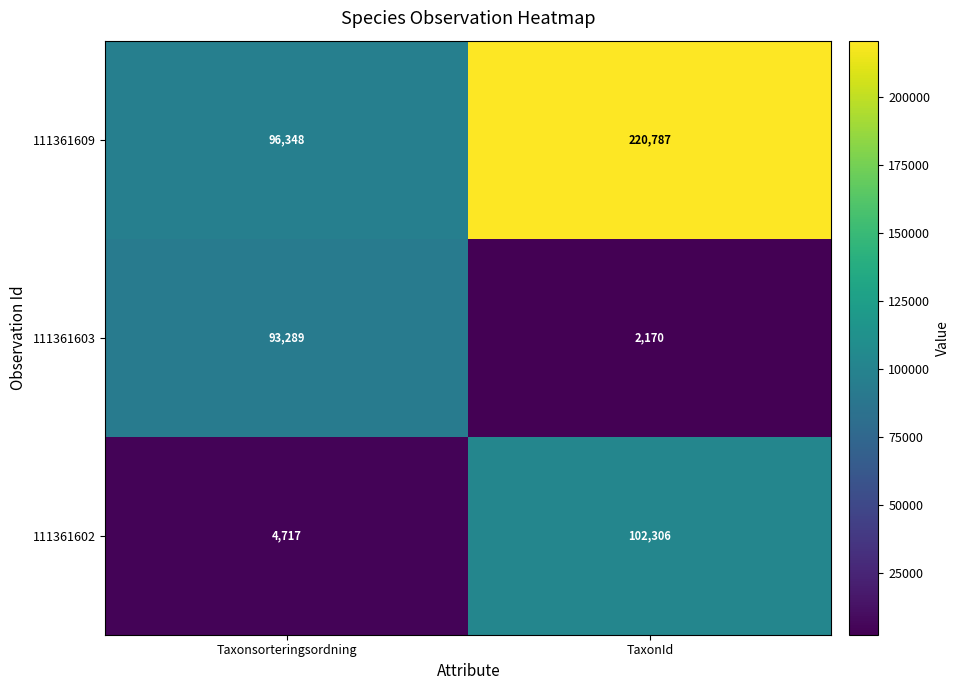

Rank the series at TaxonId from lowest to highest value.

111361603, 111361602, 111361609